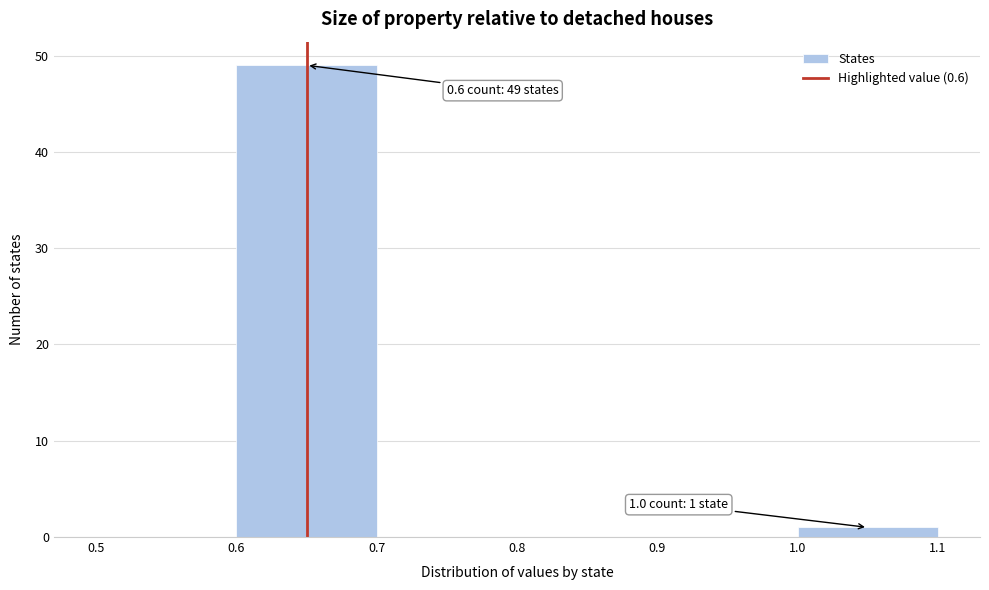

Over which range of the x-axis is the bar tallest?

0.6 to 0.7